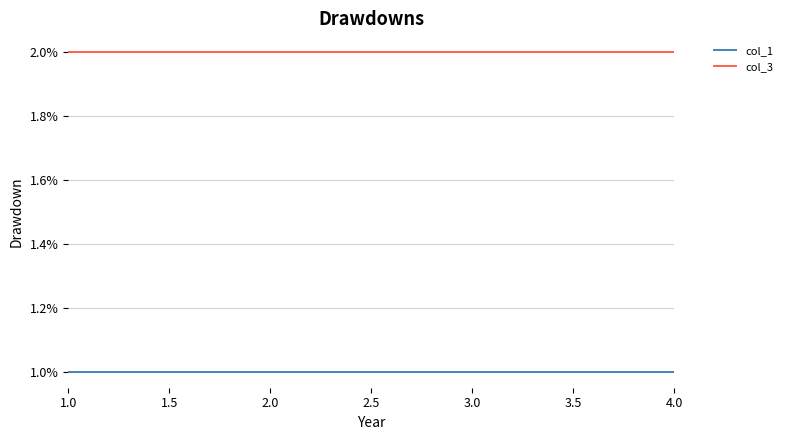

True or false: col_1 and col_3 intersect in this chart.

False